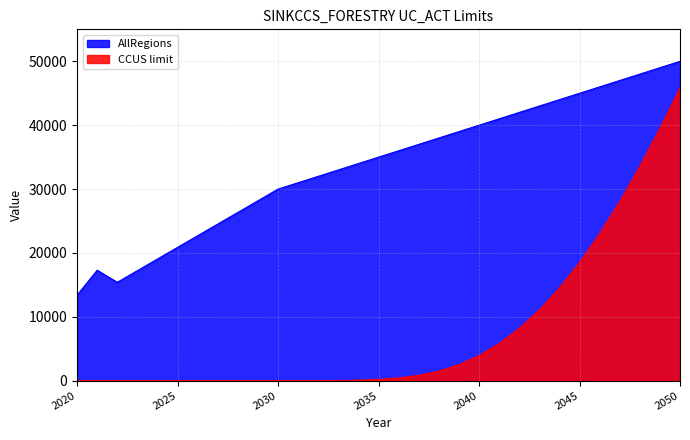

What is the maximum value for CCUS_limit?

45861.0